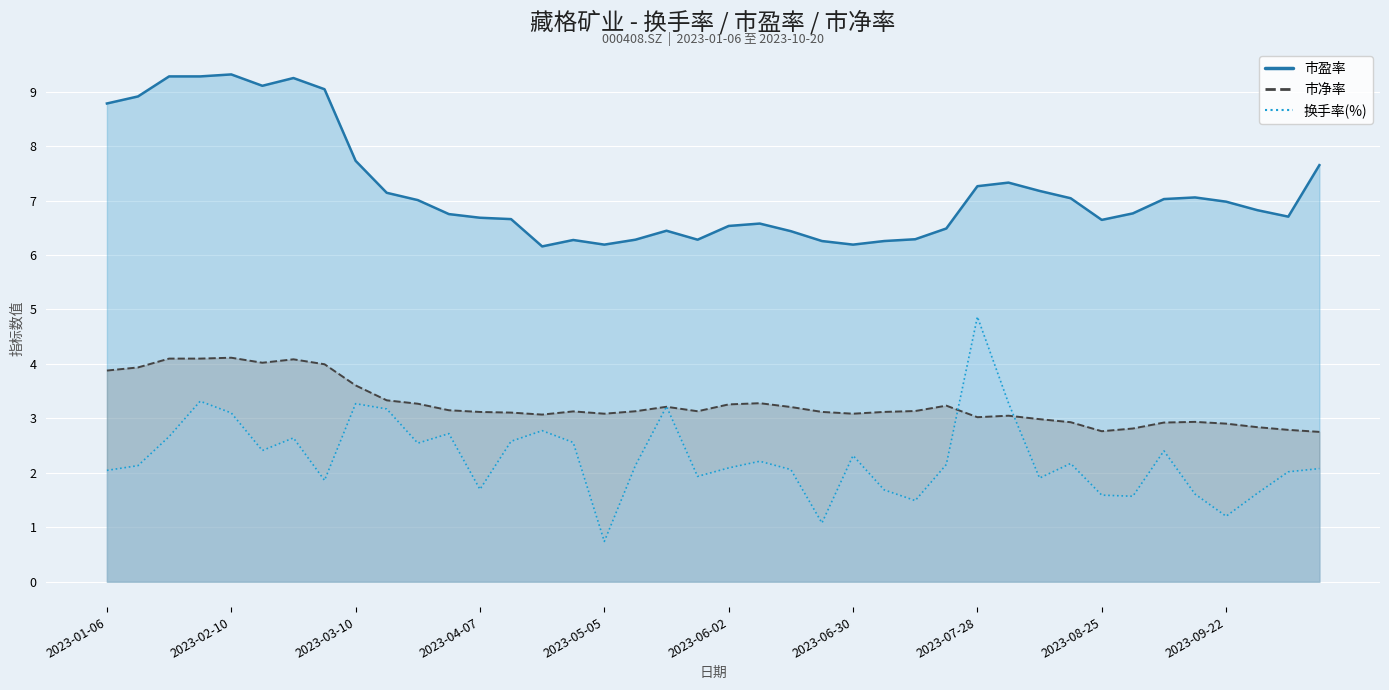

What position from the left is 2023-09-22?

37